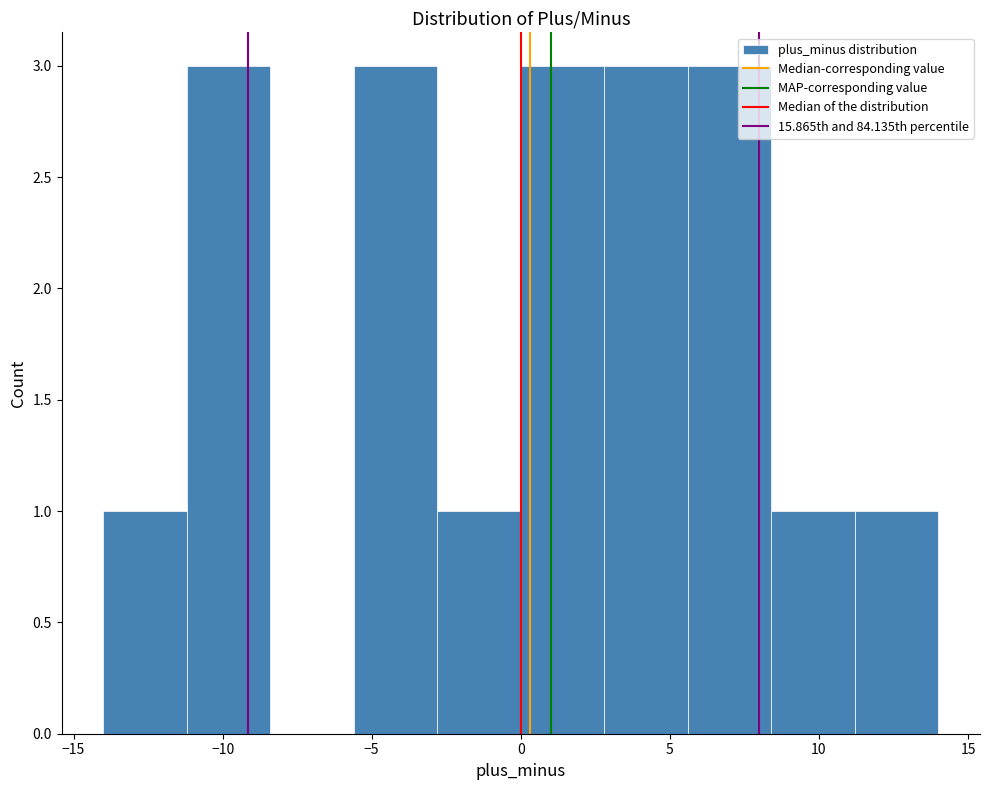

Reading left to right, transcribe this chart: for each bar, give the range it covers on the x-axis and its height. Neither the bar edges nor the heights are printed on the chart, so give them approximately, as read against the axes.

-14.0 to -11.2: 1
-11.2 to -8.4: 3
-8.4 to -5.6: 0
-5.6 to -2.8: 3
-2.8 to 0.0: 1
0.0 to 2.8: 3
2.8 to 5.6: 3
5.6 to 8.4: 3
8.4 to 11.2: 1
11.2 to 14.0: 1